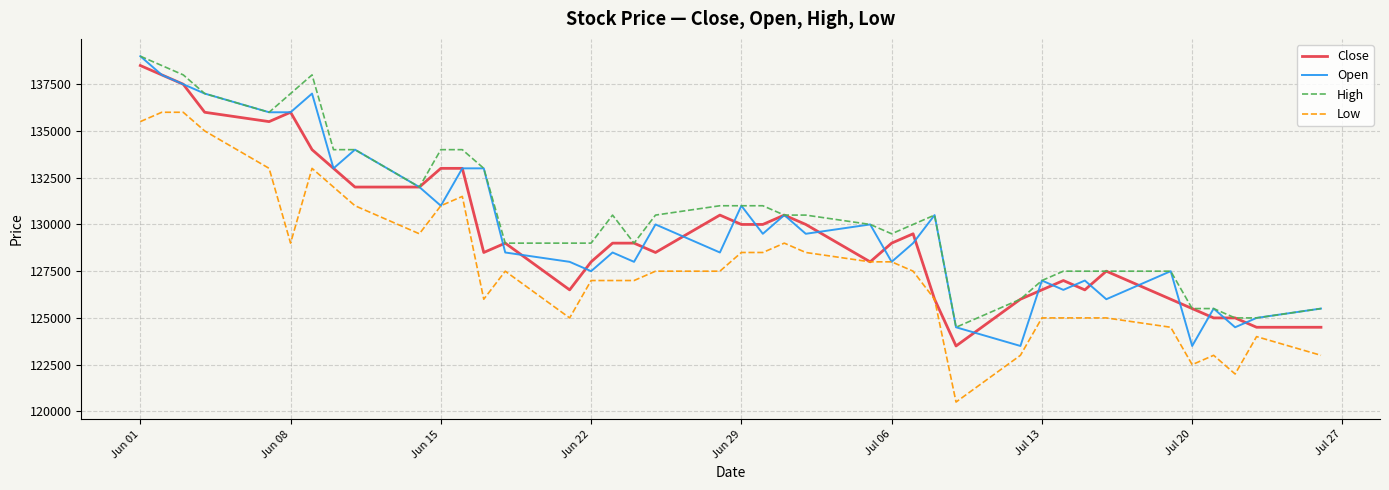

True or false: High and Low intersect in this chart.

False